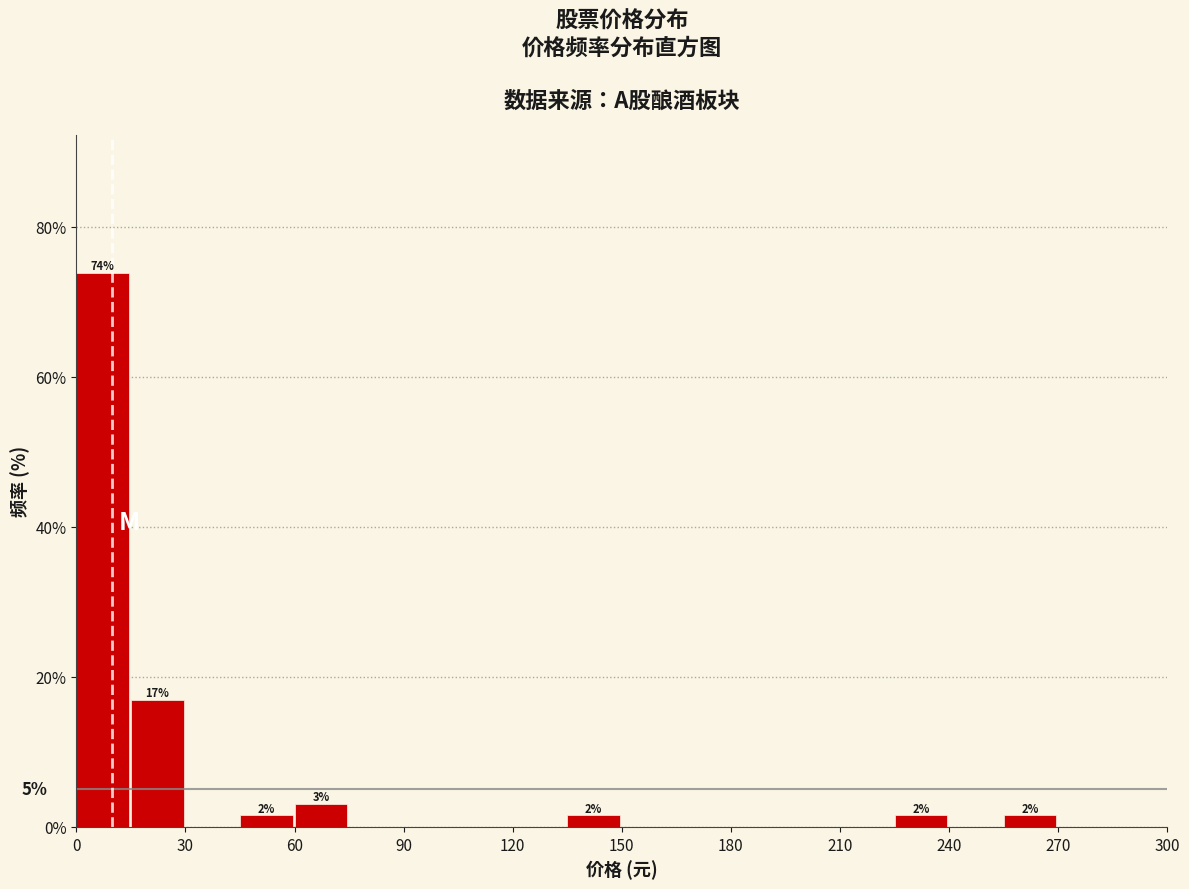

Around what value on the x-axis is the tallest bar? Give the approximate position of its centre, as read against the axis.

5